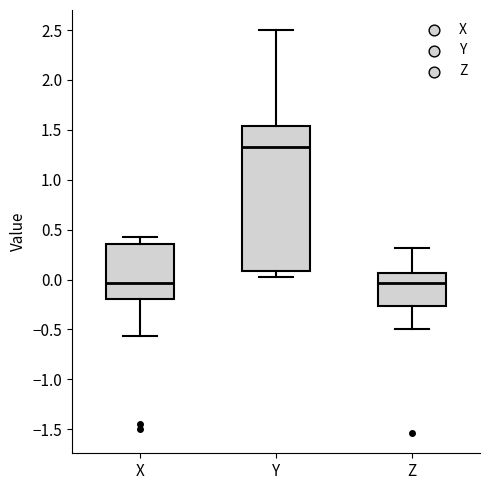

Reading left to right, read every box against the y-axis: the position of its median line, the range the box covers, and the ends of its whiskers. The values are not printed on the chart, so give them approximately, as read against the axis.

X: median -0.05, box -0.20 to 0.35, whiskers -0.55 to 0.45
Y: median 1.35, box 0.10 to 1.55, whiskers 0.05 to 2.50
Z: median -0.05, box -0.25 to 0.05, whiskers -0.50 to 0.30